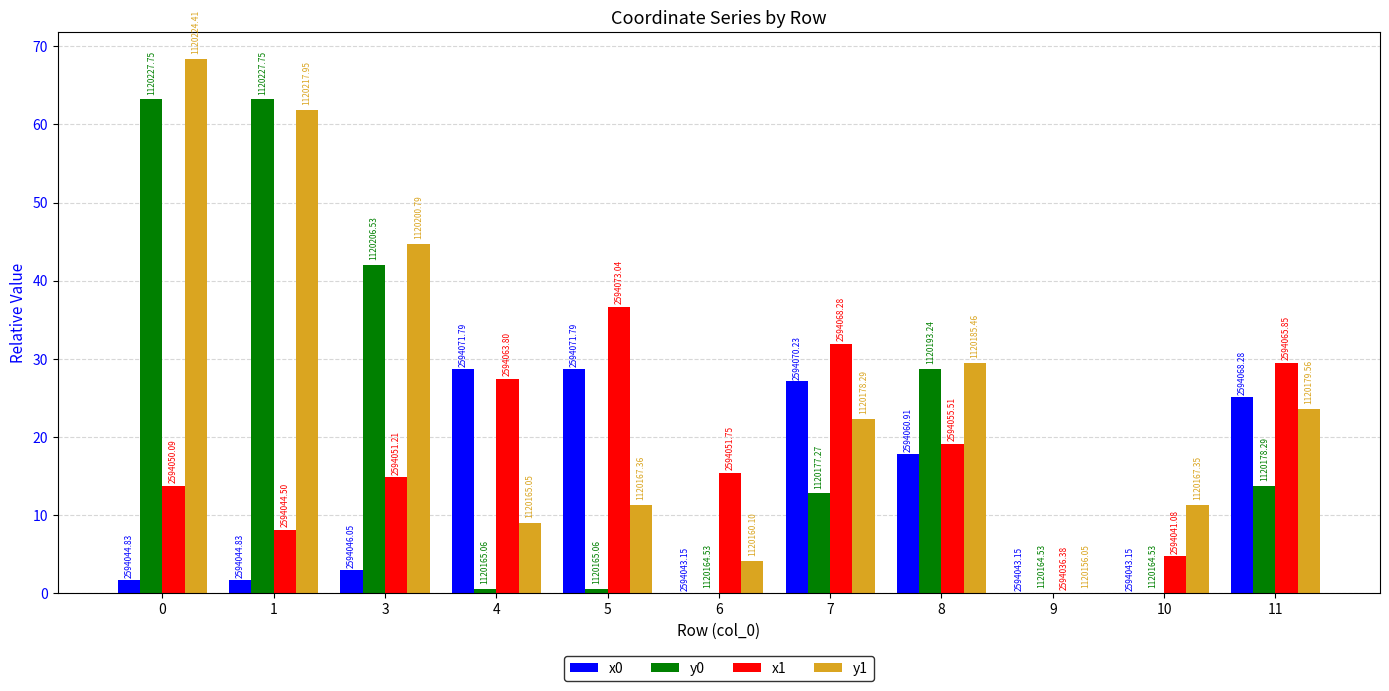

What is the difference between the x0 values at 5 and 8?

10.9